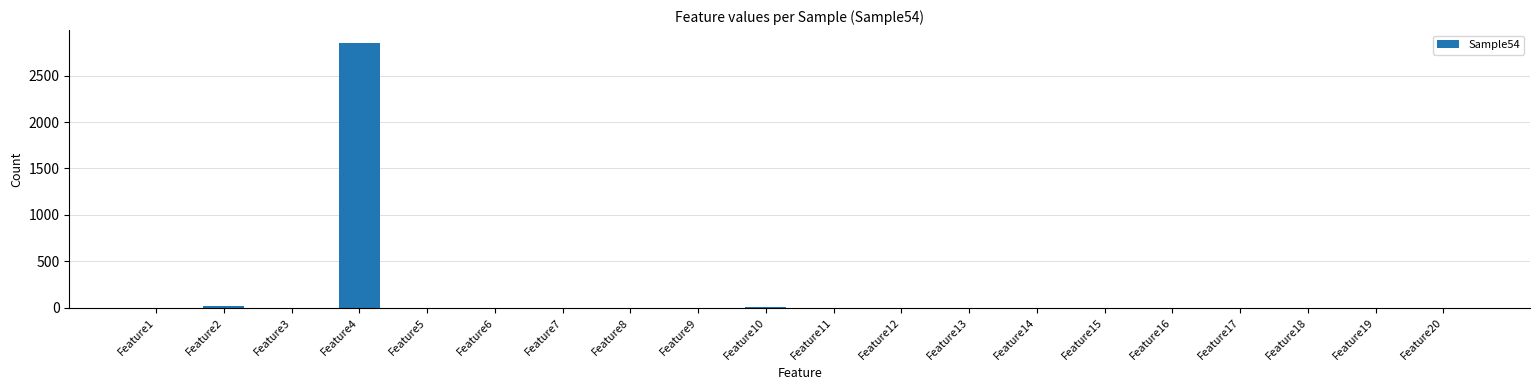

True or false: the data shows 1101 at Feature9.

False